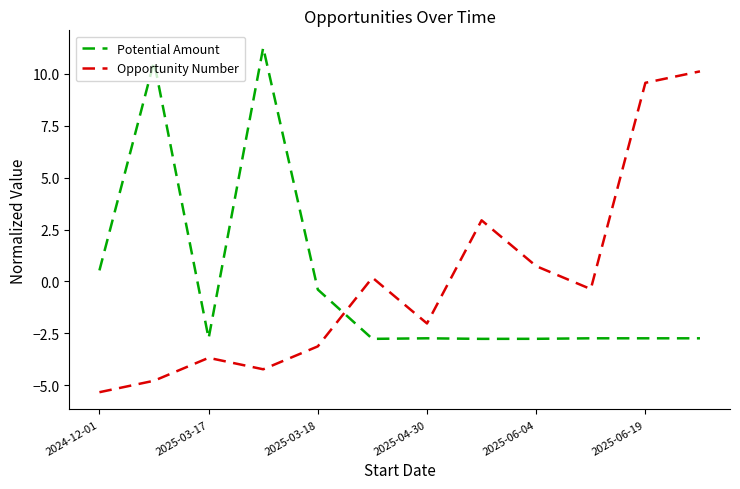

Which series has the widest spread of values?

Opportunity Number